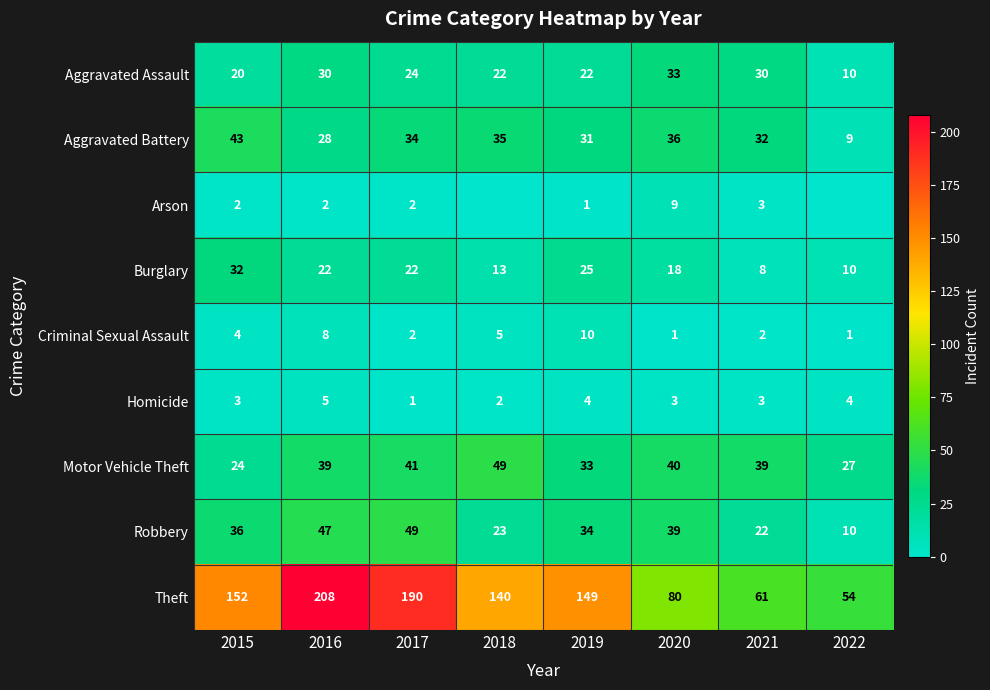

What is the difference between the Theft values at 2019 and 2015?

3